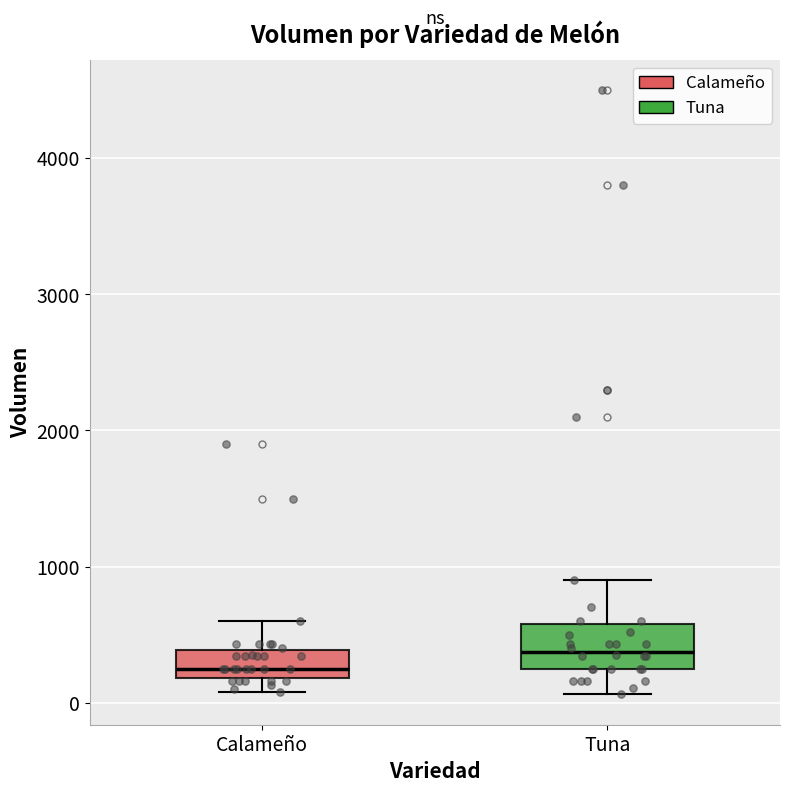

Reading left to right, read every box against the y-axis: the position of its median line, the range the box covers, and the ends of its whiskers. The values are not printed on the chart, so give them approximately, as read against the axis.

Calameño: median 300, box 200 to 400, whiskers 100 to 600
Tuna: median 400, box 300 to 600, whiskers 100 to 900